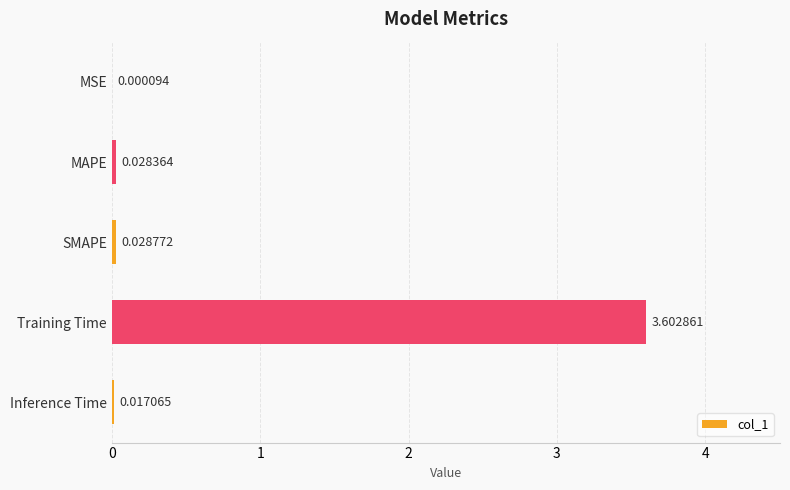

What is the change in value from MAPE to Training Time?

+3.6